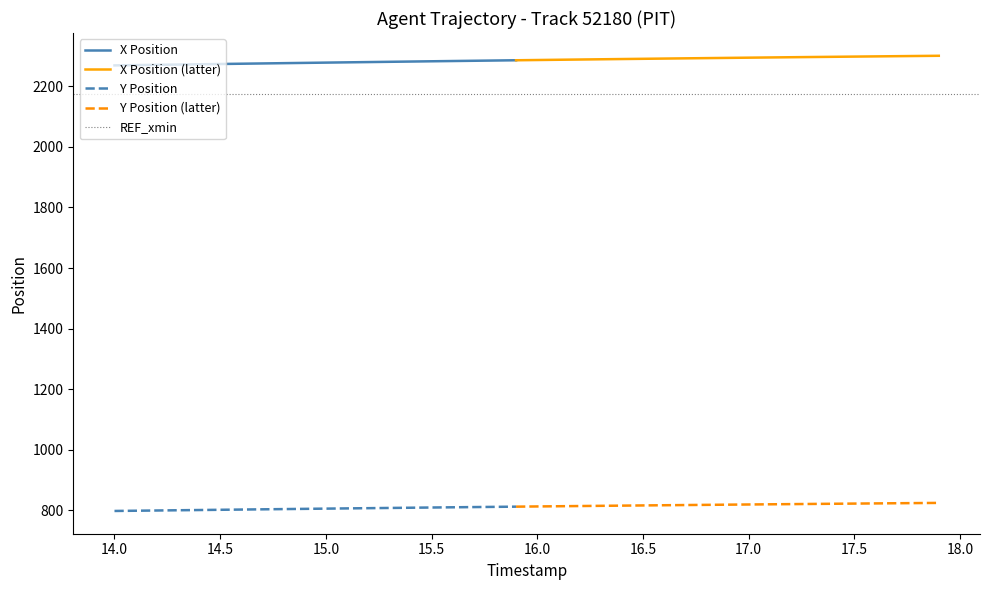

What is the difference between the maximum and minimum values in the Y series?

26.6